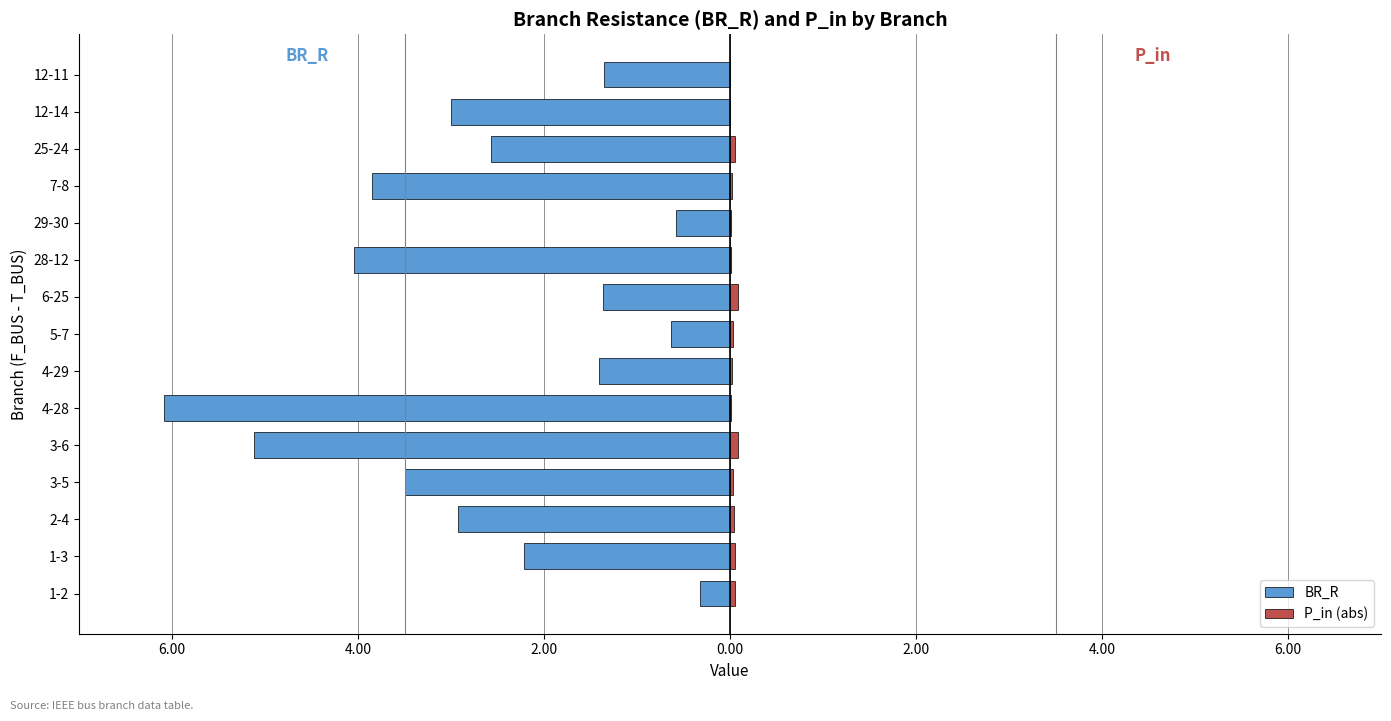

What is the maximum value for P_in (abs)?

0.1